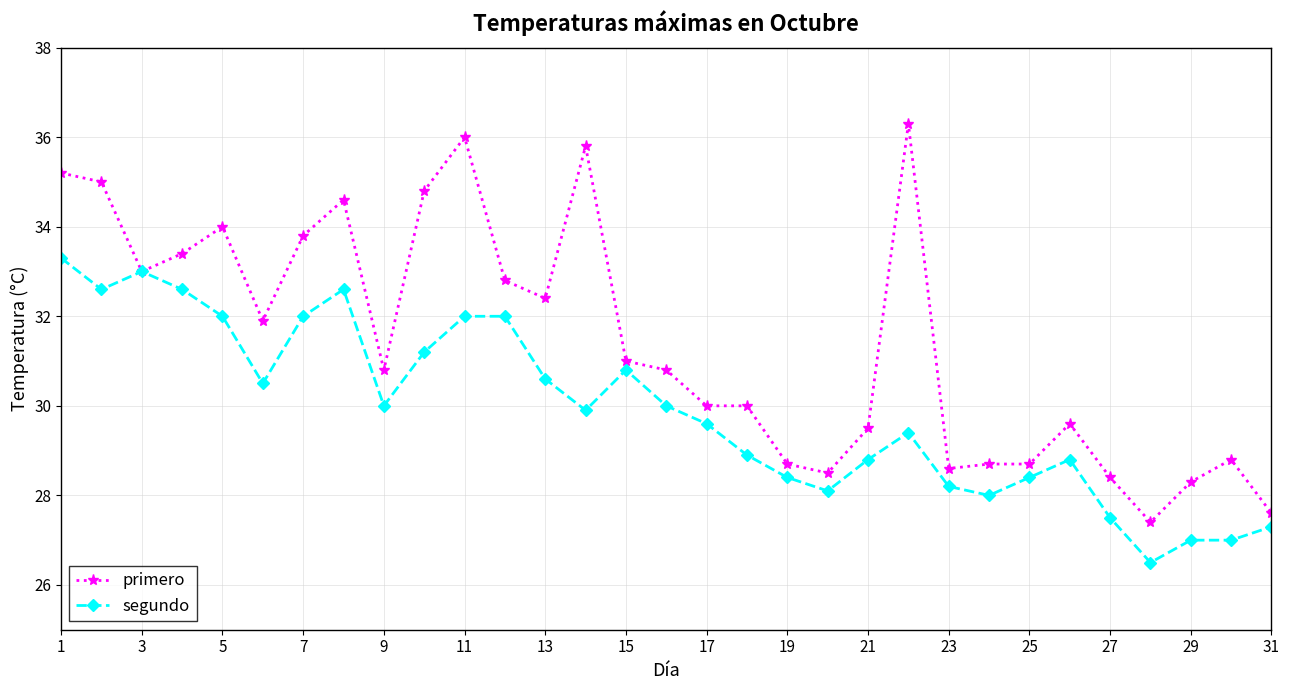

How many lines are shown in the chart?

2